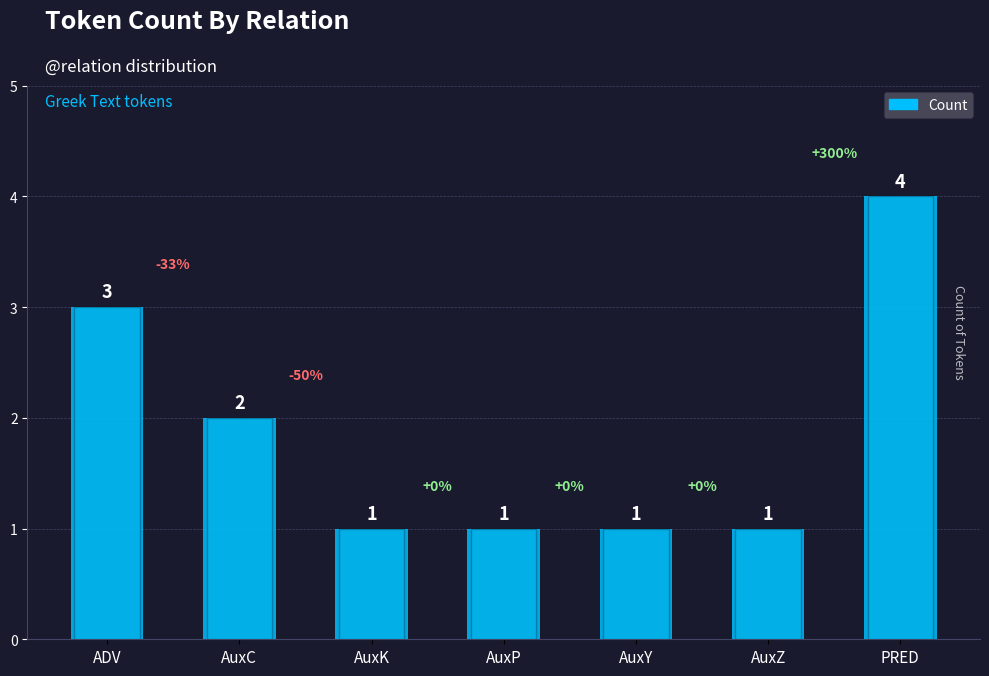

Which category has the highest value across all series?

PRED